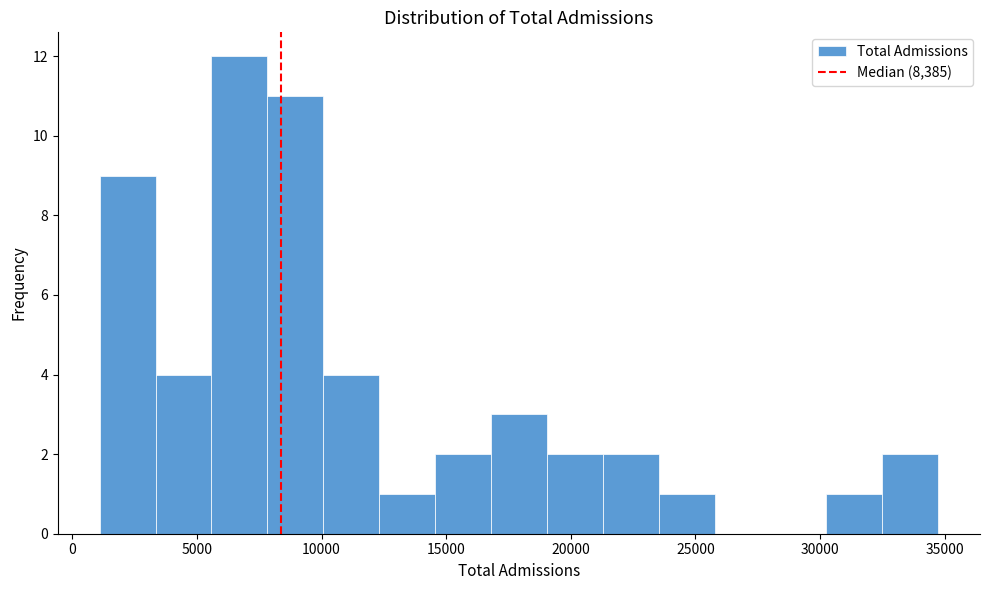

Which range on the x-axis has the tallest bar?

5500 to 8000